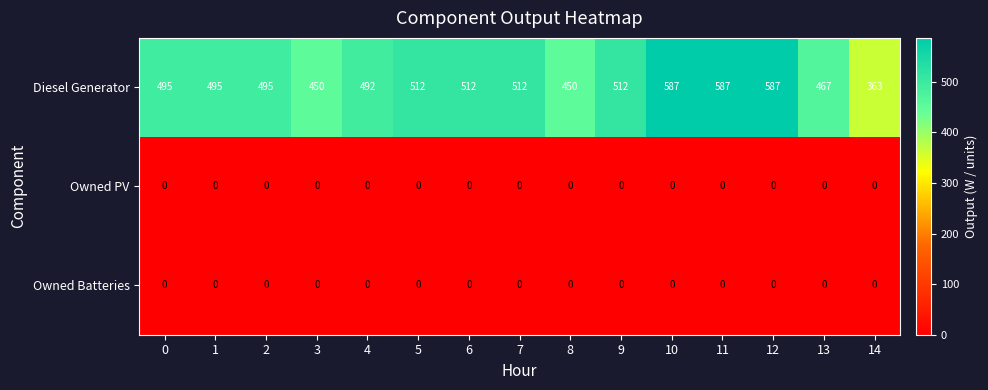

Is it true that Owned Batteries equals 0 at 4?

True